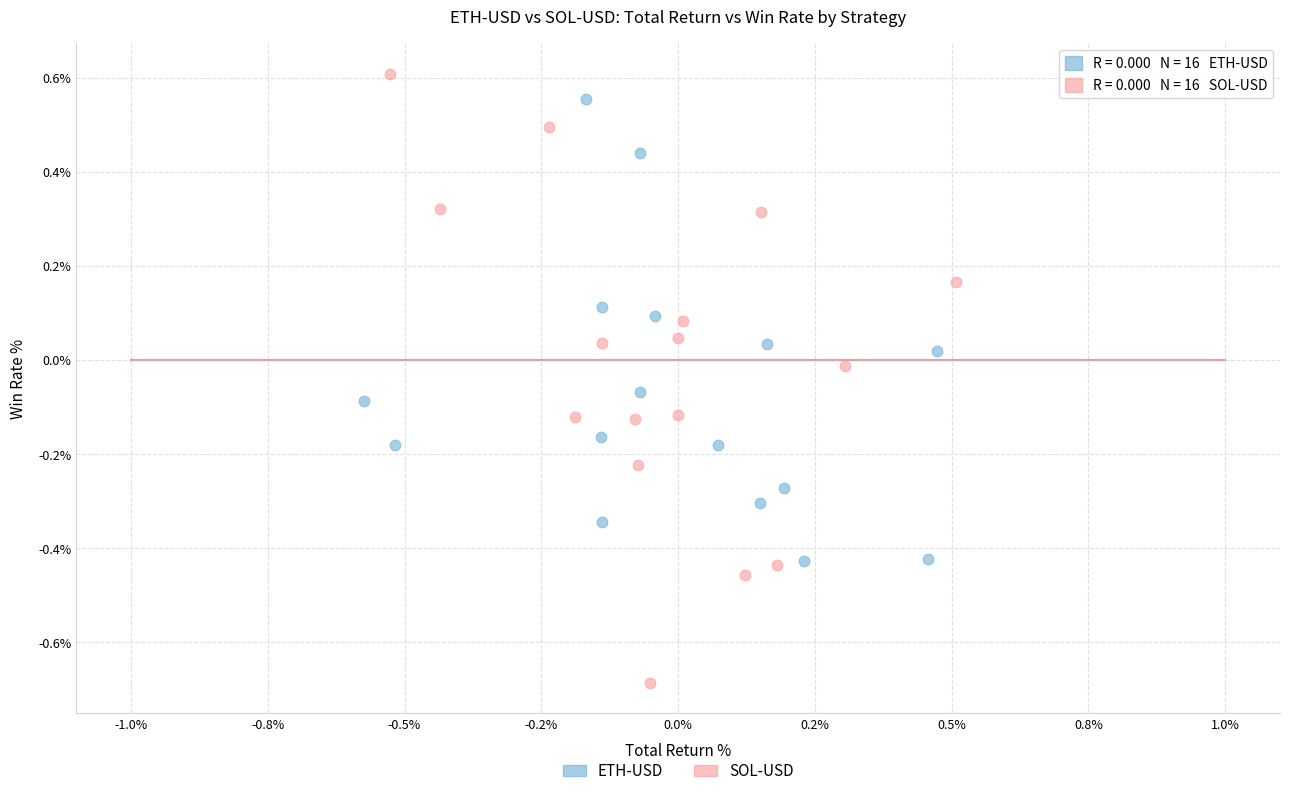

Which series reaches the minimum Y coordinate?

SOL-USD